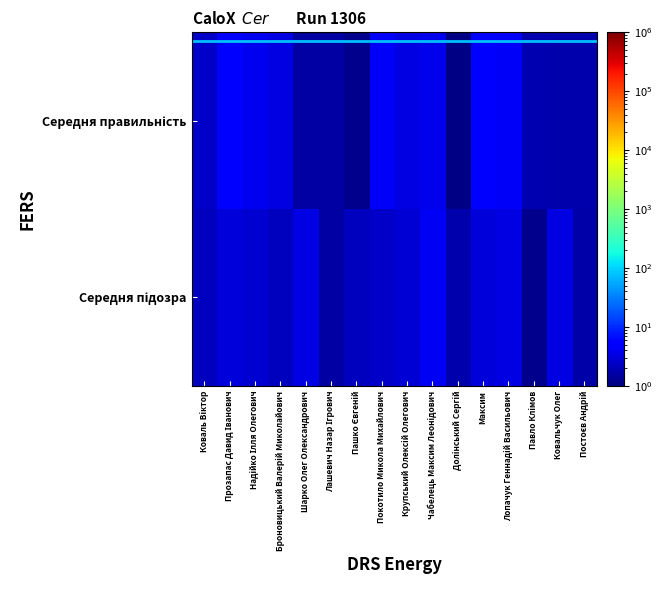

Count the number of categories in the chart.

16